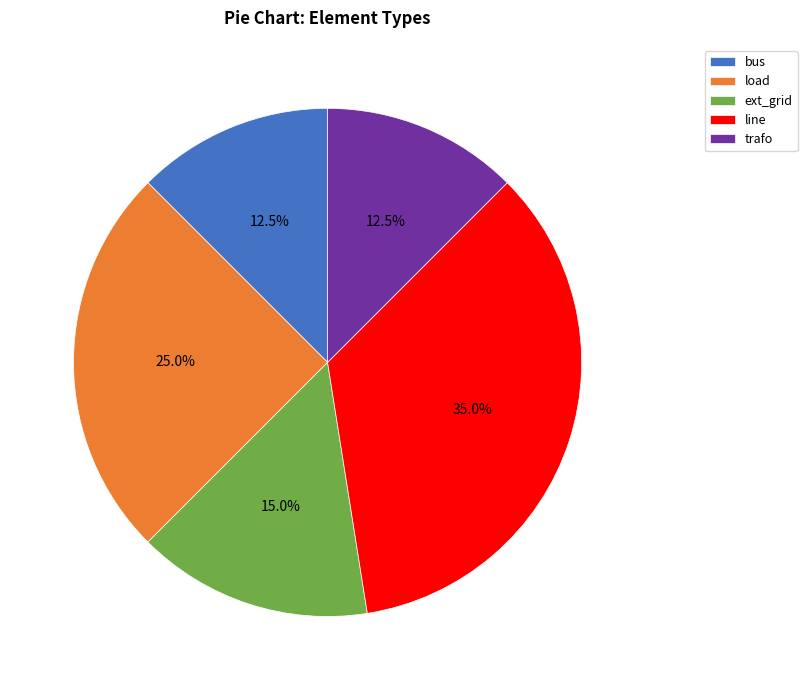

How many segments does this pie chart have?

5